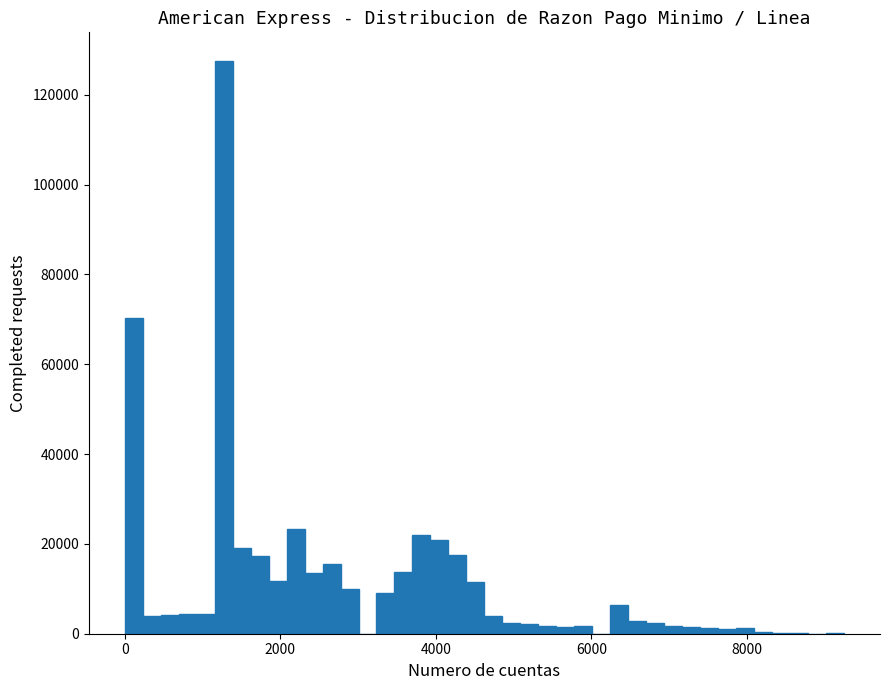

Around what value on the x-axis is the tallest bar? Give the approximate position of its centre, as read against the axis.

1200